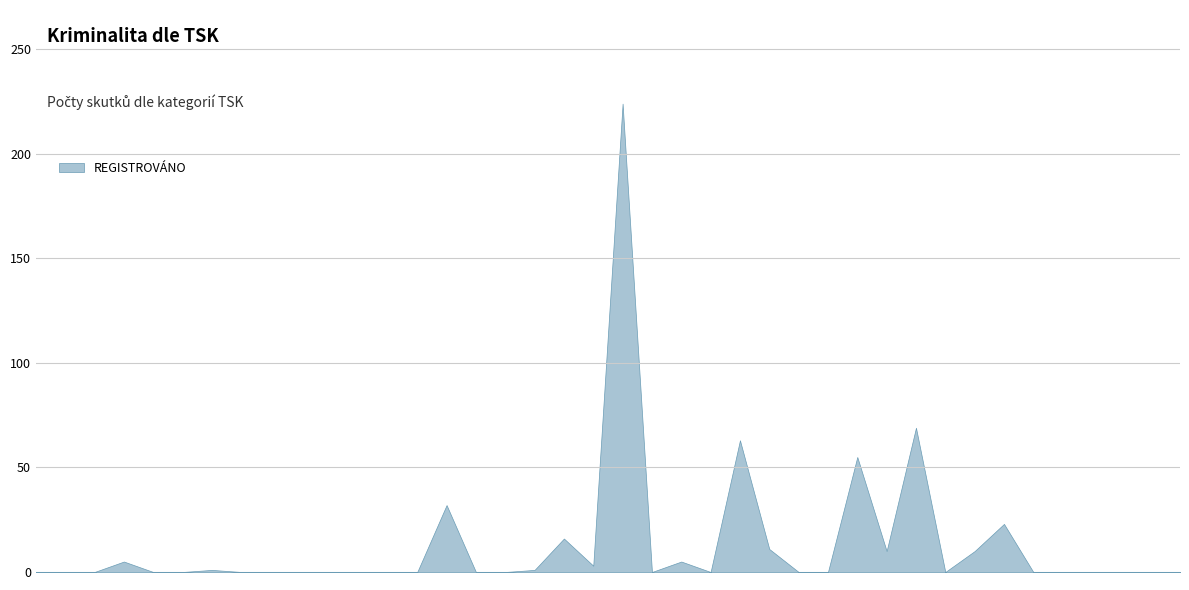

List the labels in order of value, smallest first.

0, 101, 102, 104, 105, 111, 112, 113, 115, 116, 121, 122, 132, 133, 161, 172, 175, 176, 184, 187, 188, 189, 190, 191, 192, 106, 141, 143, 103, 171, 182, 185, 174, 142, 186, 131, 181, 173, 183, 151